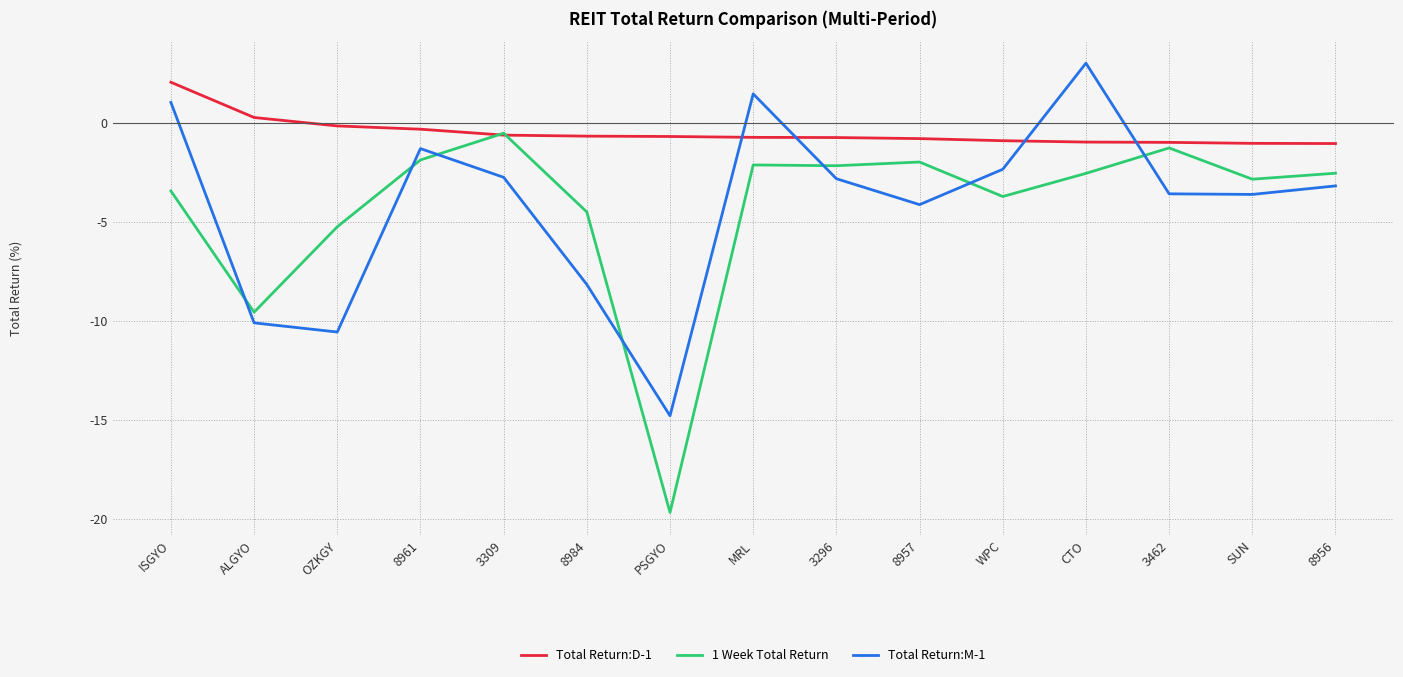

Which series has the largest total across all categories?

Total Return:D-1